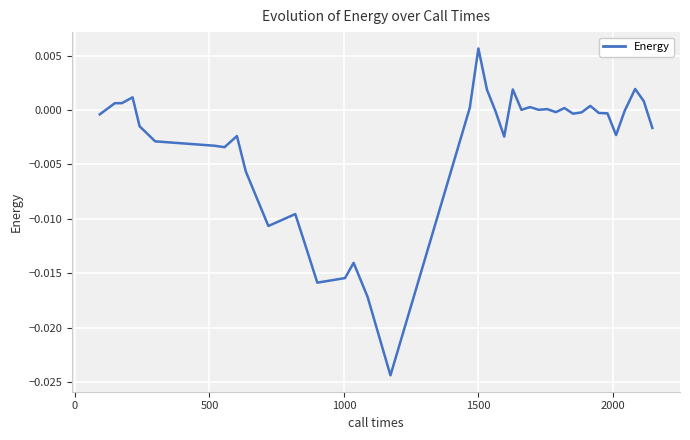

Does the chart have visible grid lines?

Yes